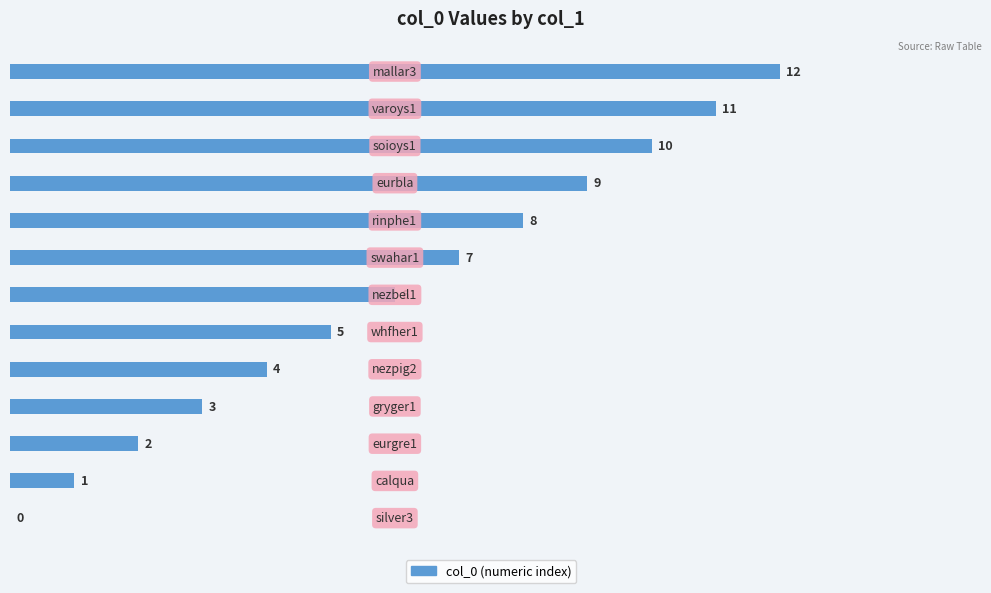

How many positive values are there?

12